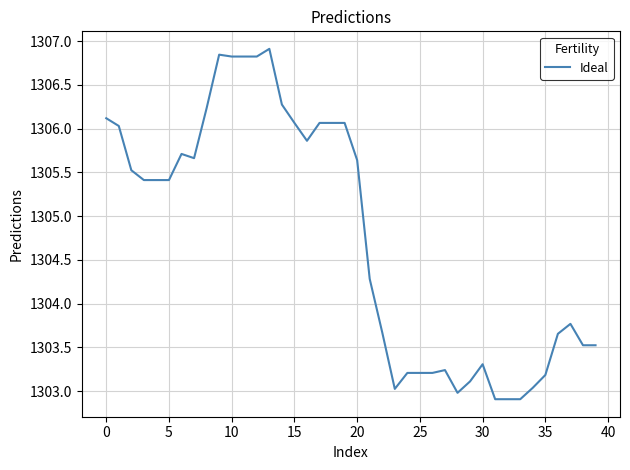

What is the smallest value displayed?

1302.9